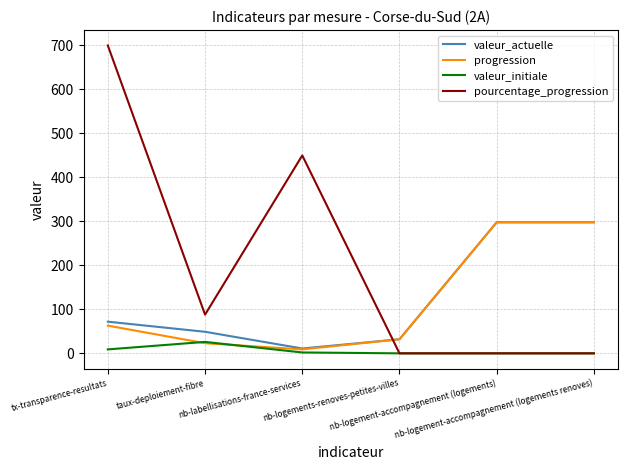

What position from the left is taux-deploiement-fibre?

2